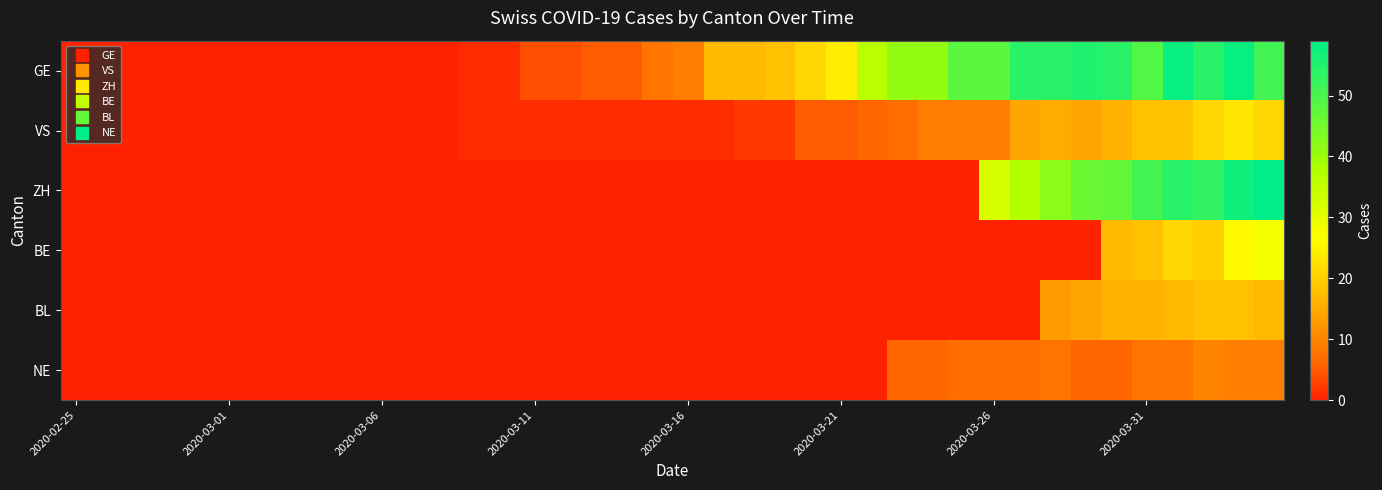

Reading left to right, list all the values displayed in this chart.

GE: 0	0	0	0	0	0	0	0	0	0	0	0	0	1	1	4	4	5	5	8	9	17	17	18	21	24	36	41	41	48	48	54	54	55	54	49	58	54	58	51
VS: 0	0	0	0	0	0	0	0	0	0	0	0	0	1	1	1	1	1	1	1	1	1	2	2	5	5	6	7	9	9	9	14	15	14	16	18	18	21	23	21
ZH: 0	0	0	0	0	0	0	0	0	0	0	0	0	0	0	0	0	0	0	0	0	0	0	0	0	0	0	0	0	0	32	37	42	46	47	51	54	53	57	59
BE: 0	0	0	0	0	0	0	0	0	0	0	0	0	0	0	0	0	0	0	0	0	0	0	0	0	0	0	0	0	0	0	0	0	0	17	18	21	20	26	28
BL: 0	0	0	0	0	0	0	0	0	0	0	0	0	0	0	0	0	0	0	0	0	0	0	0	0	0	0	0	0	0	0	0	13	14	16	16	17	18	18	17
NE: 0	0	0	0	0	0	0	0	0	0	0	0	0	0	0	0	0	0	0	0	0	0	0	0	0	0	0	6	6	7	7	7	8	6	6	8	8	10	9	9